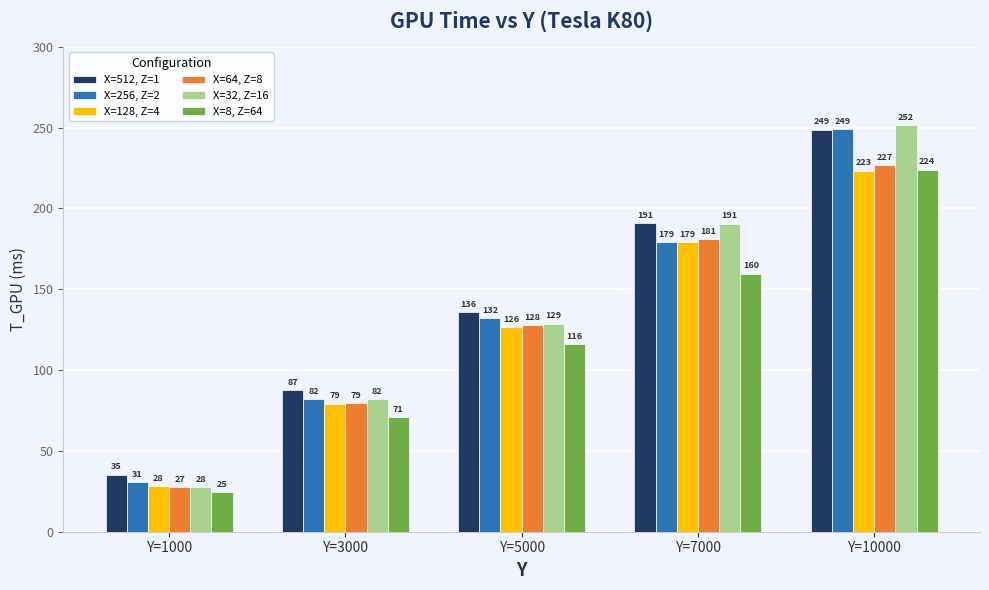

Rank the categories by X=64, Z=8 value from highest to lowest.

Y=10000, Y=7000, Y=5000, Y=3000, Y=1000